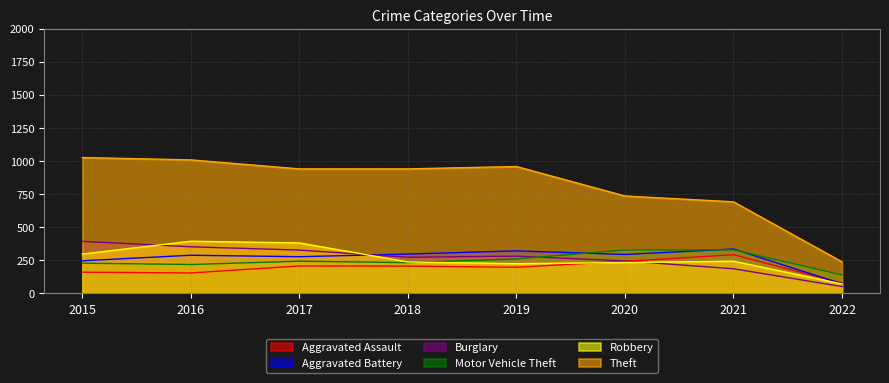

The Aggravated Battery series shows 72 at 2022. True or false?

True